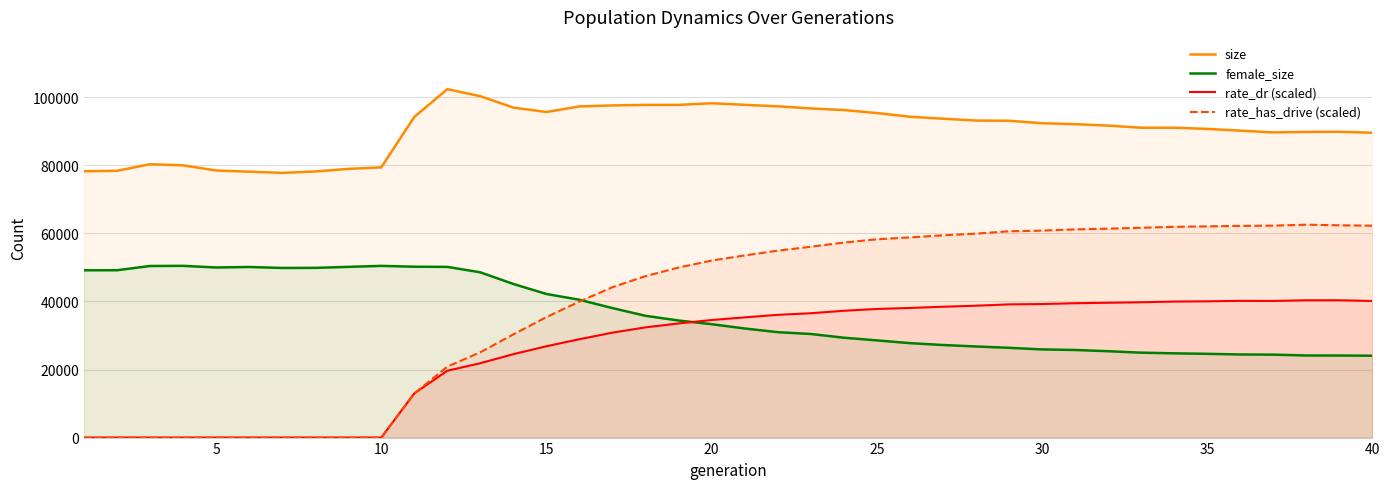

Which series has the largest range (max minus min)?

rate_has_drive (scaled)